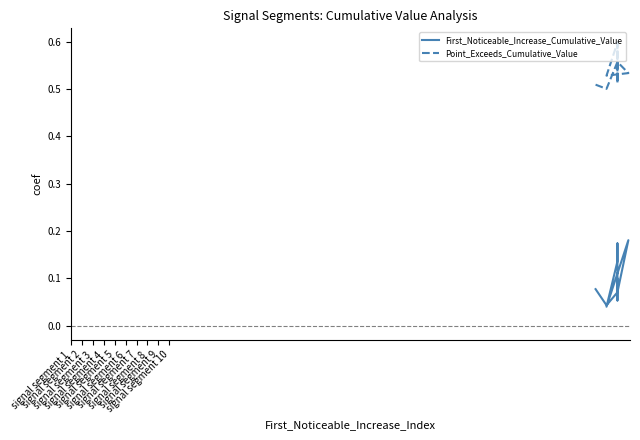

At how many categories does at least one series exceed 0?

10